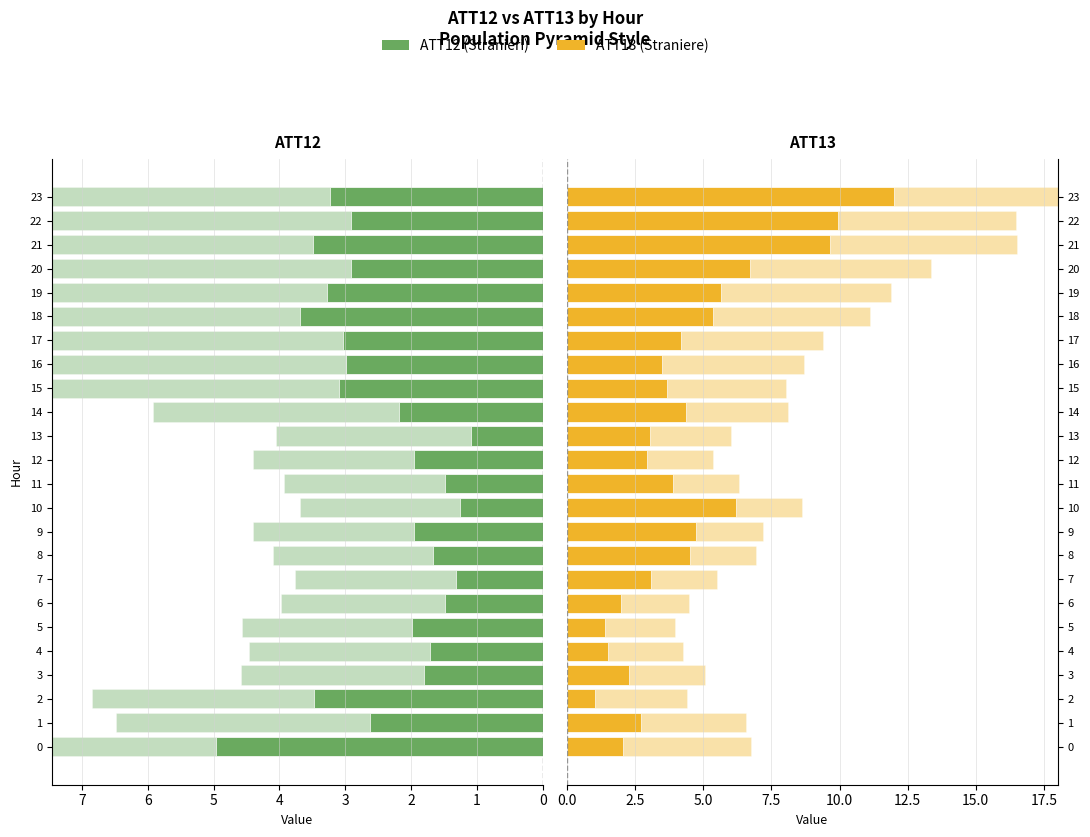

Which series has the widest spread of values?

ATT13 (Straniere)